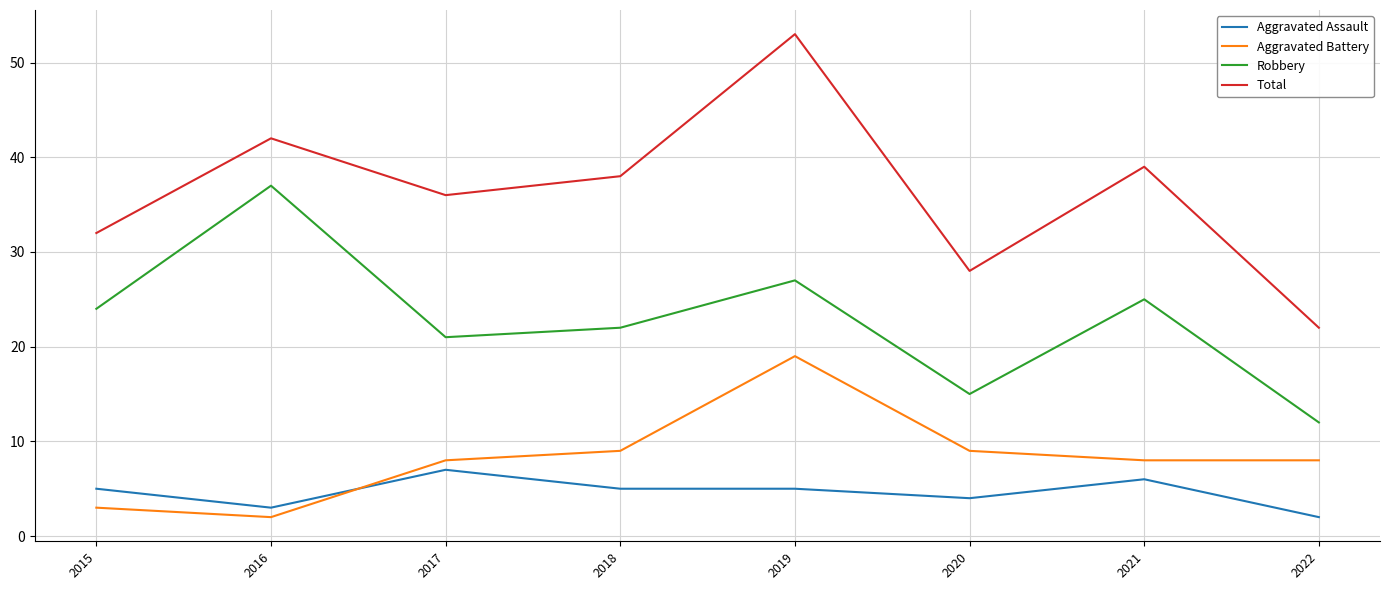

What is the lowest value of the Robbery series?

12